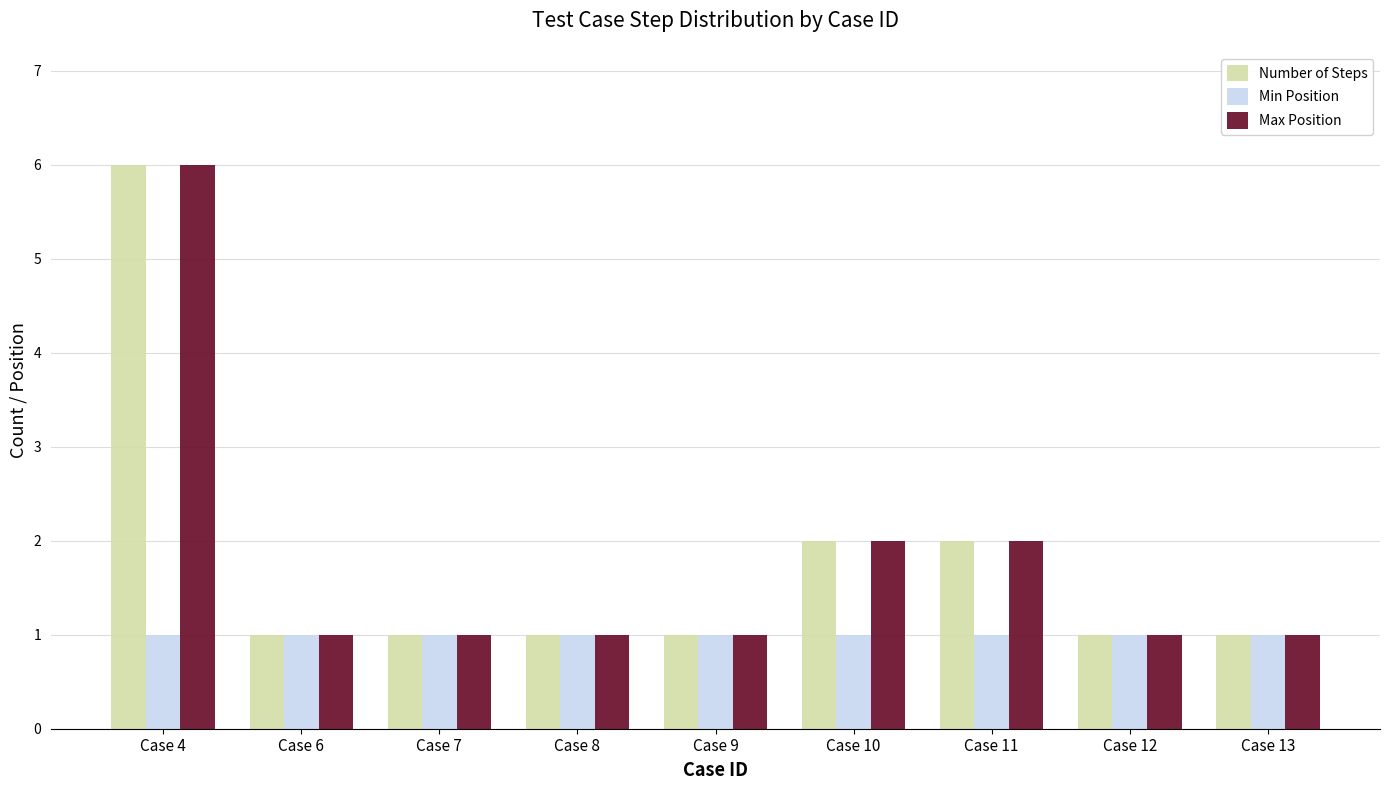

What is the sum of all Max Position values?

16